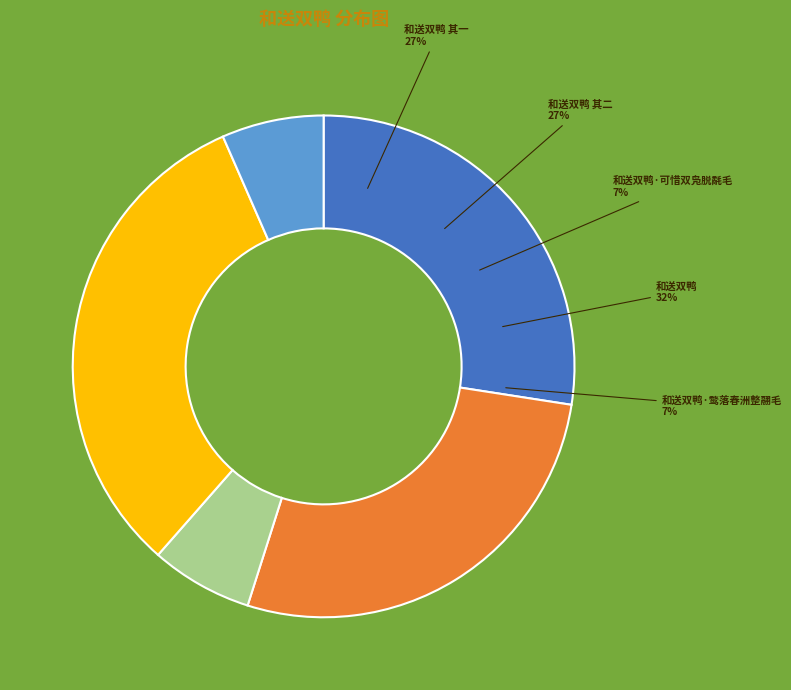

To the nearest percent, what is the difference between the largest and smallest slice percentages?

25%